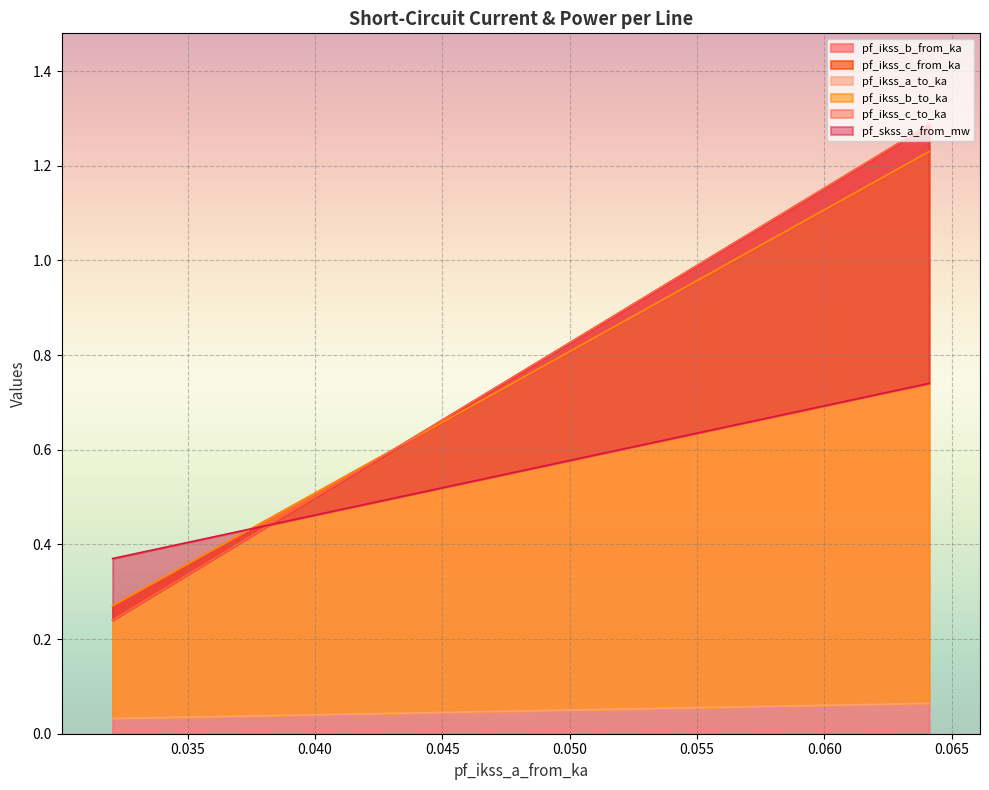

What is the difference between the highest and lowest values at 0.03205599407015747?

0.3